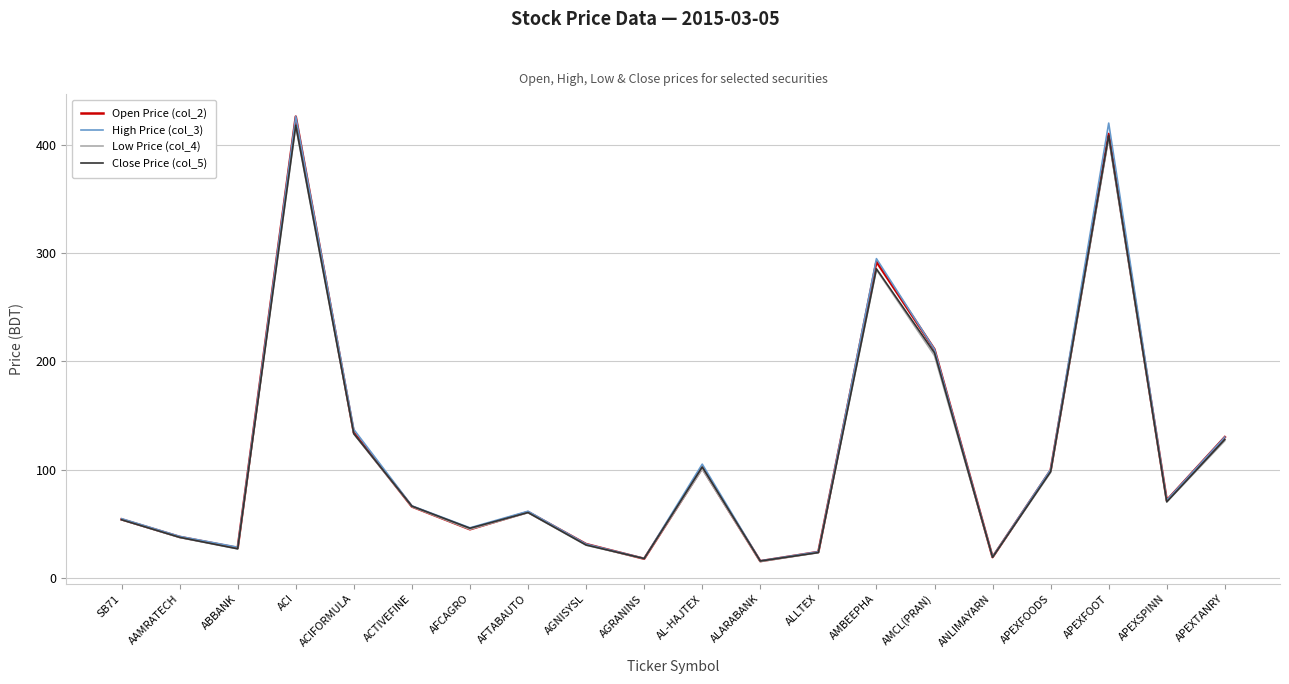

How many times do Open Price (col_2) and Close Price (col_5) cross each other?

4